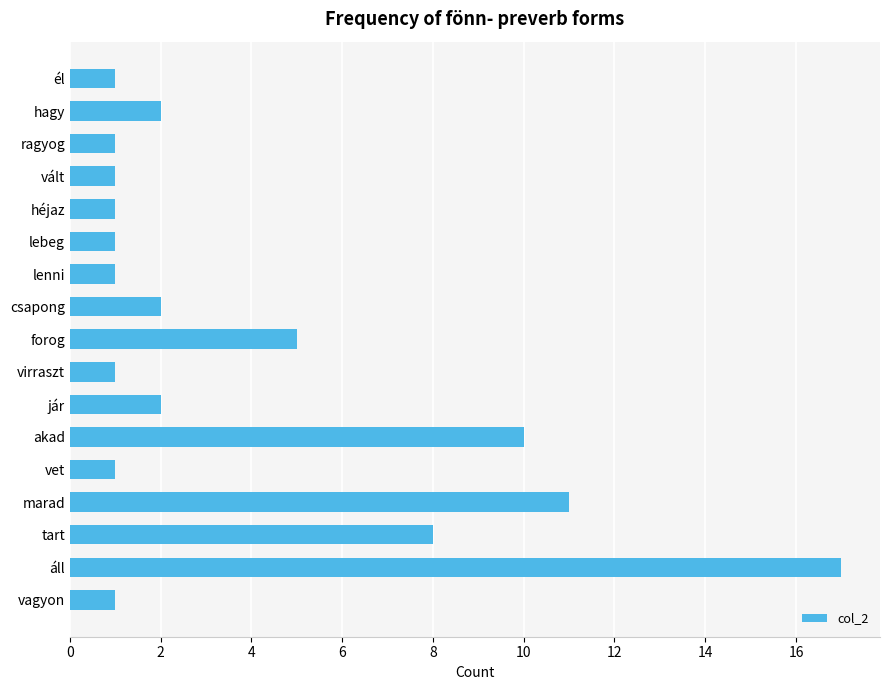

What is the label of the 7th bar from the bottom?

jár